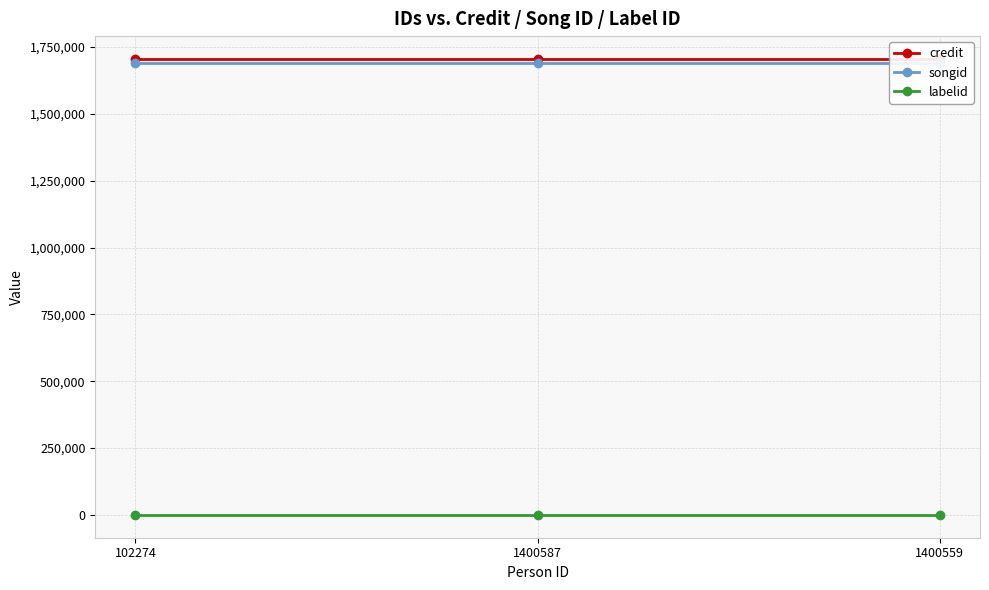

At how many categories does at least one series exceed 1636142?

3